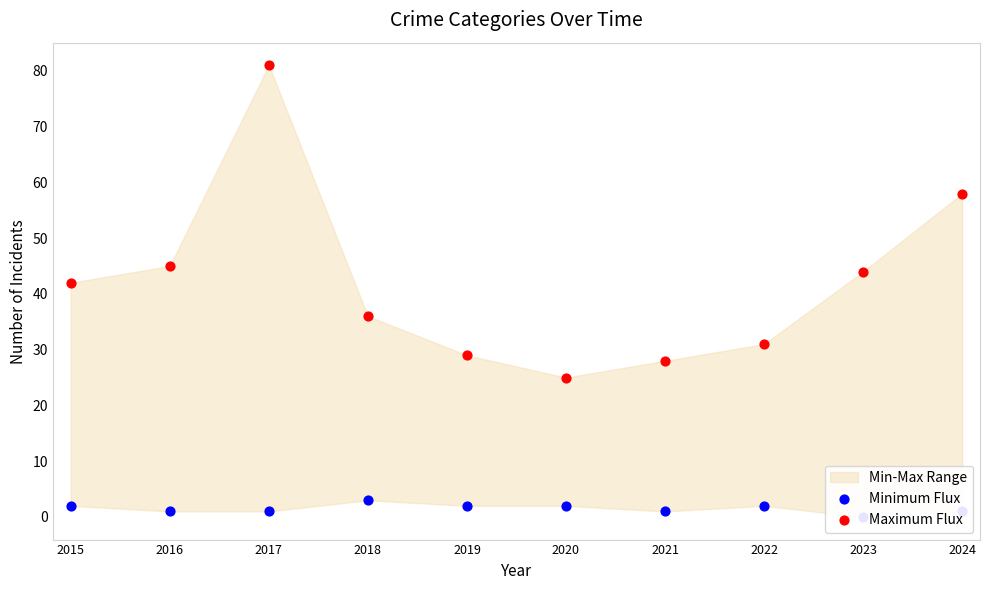

Which series reaches the maximum Y coordinate?

Maximum Flux